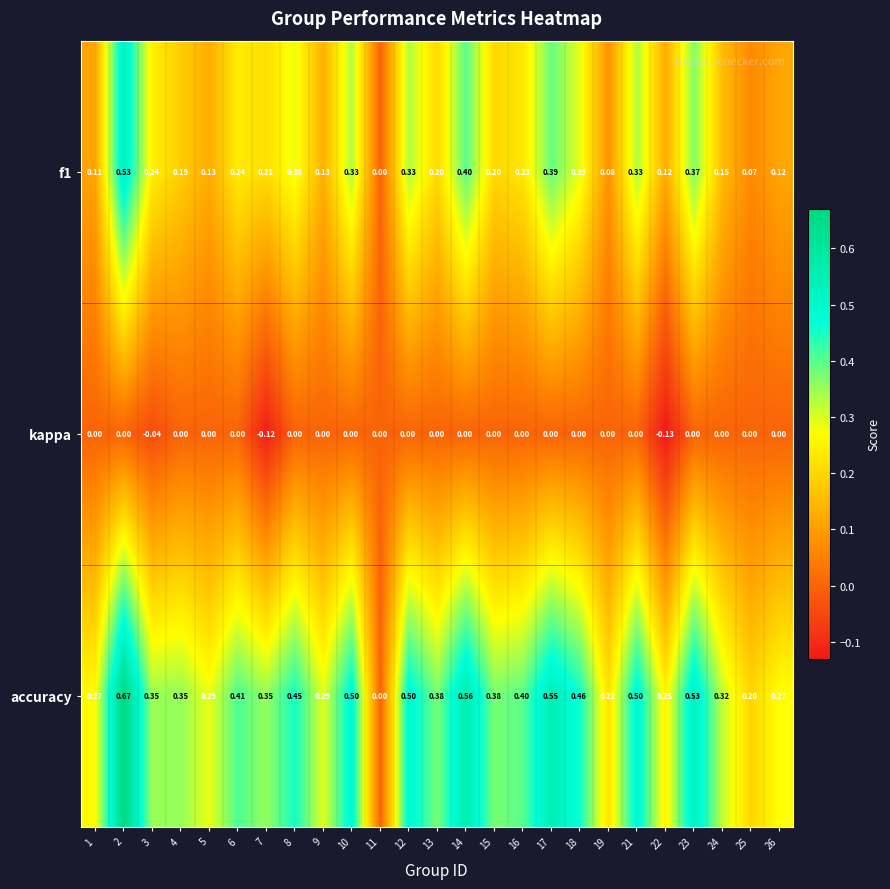

Which series has the largest range (max minus min)?

accuracy